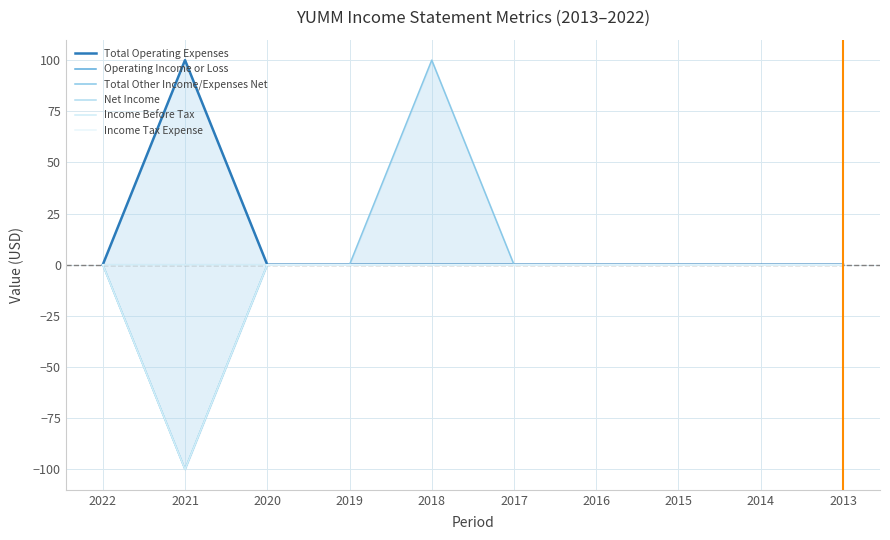

List the series in order of their peak value, highest first.

Total Operating Expenses, Total Other Income/Expenses Net, Operating Income or Loss, Net Income, Income Before Tax, Income Tax Expense